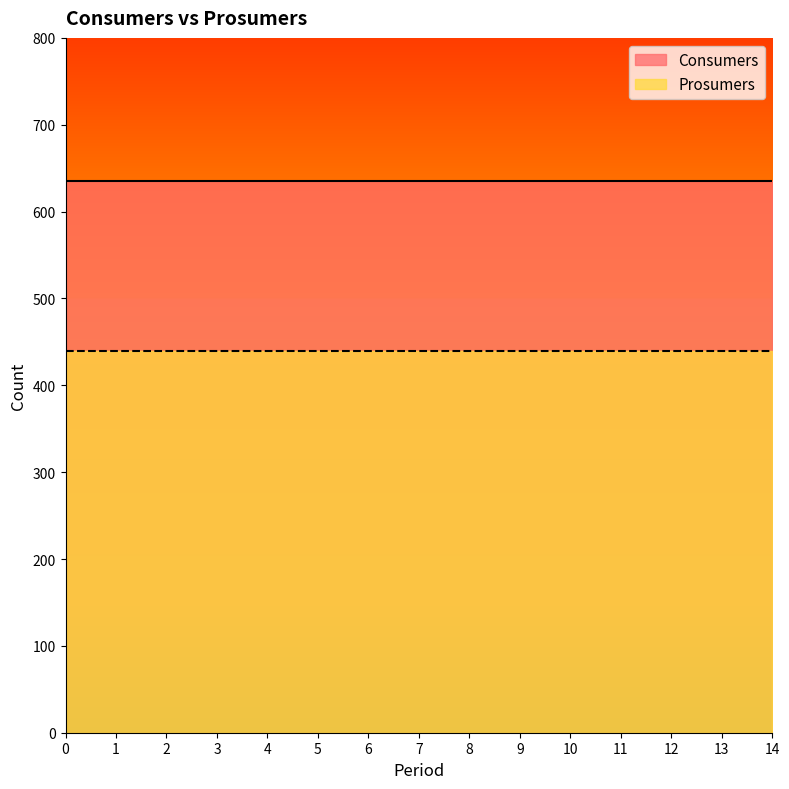

The Prosumers series shows 440 at 2. True or false?

True